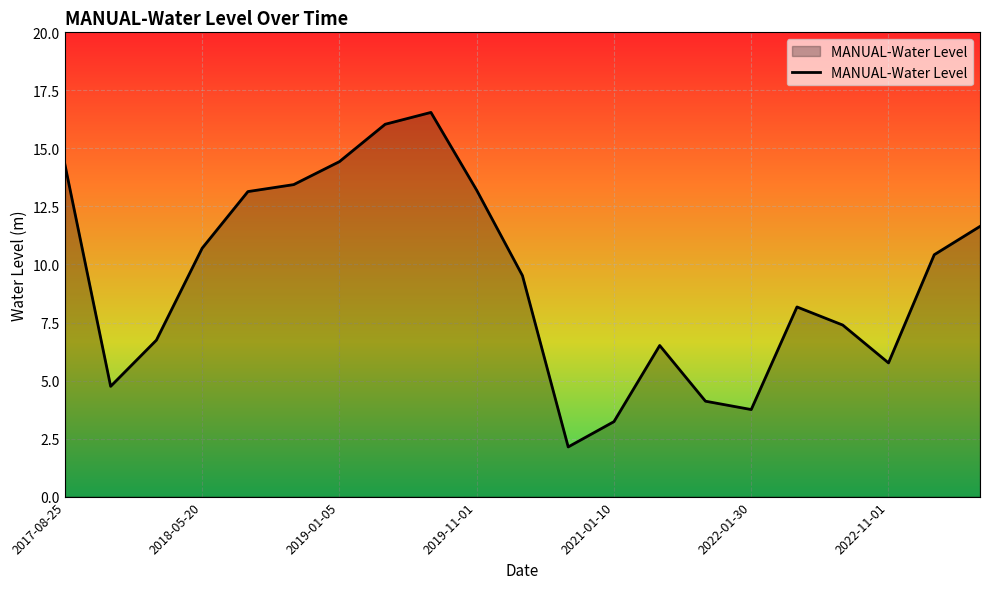

What is the greatest value displayed?

16.5